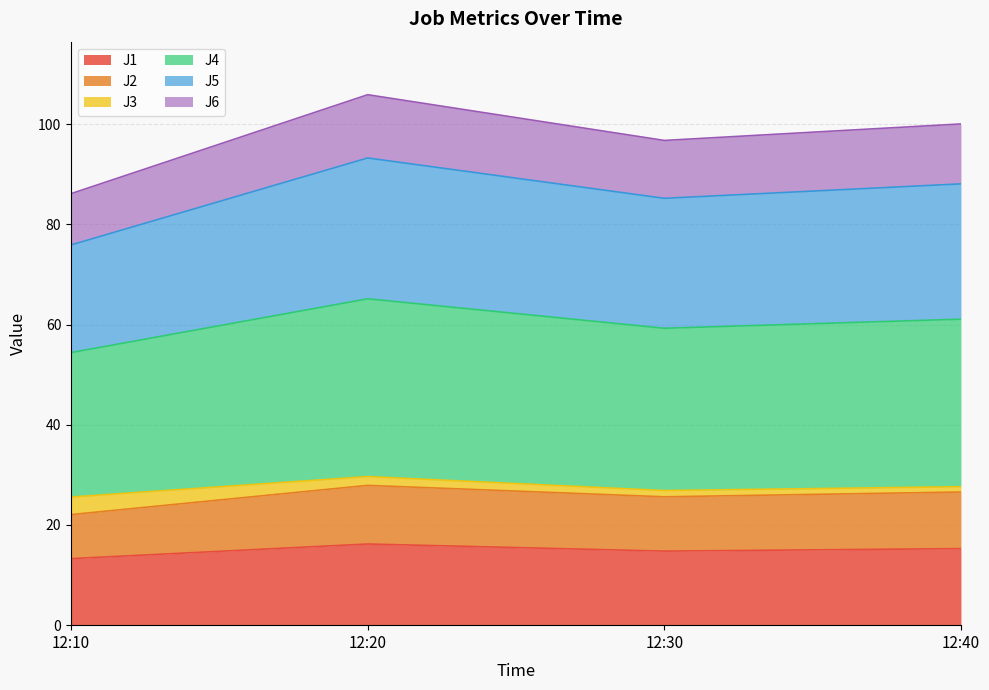

Between 12:10 and 12:20, which is larger?

12:20